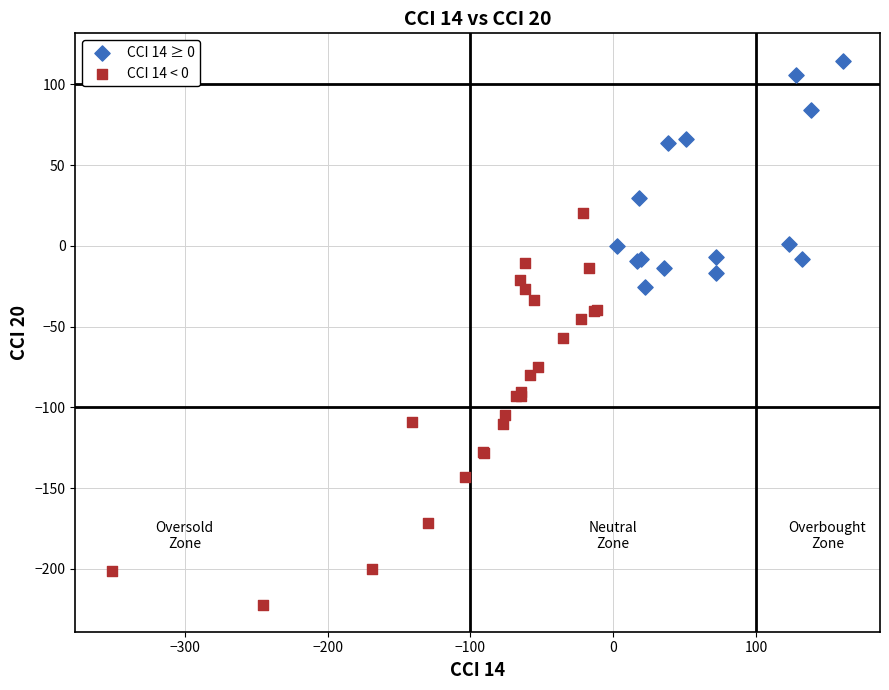

Which series has the widest spread of Y values?

CCI 14 < 0